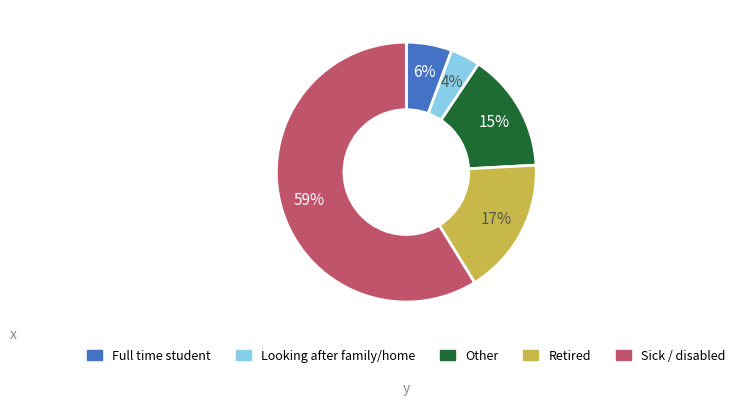

How many slices are in this pie chart?

5